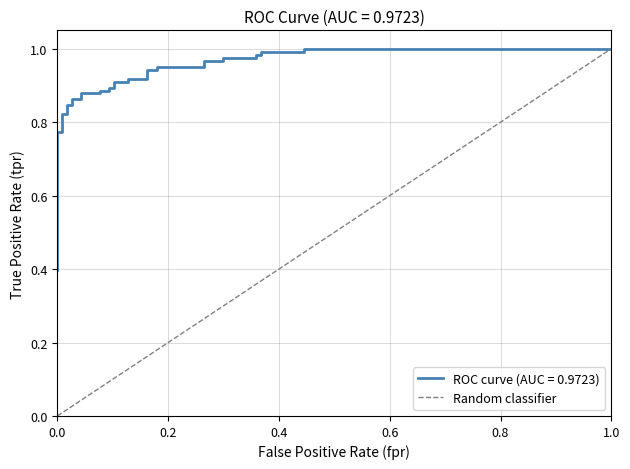

What is the sum of the values at 0.2 and 0.0?

1